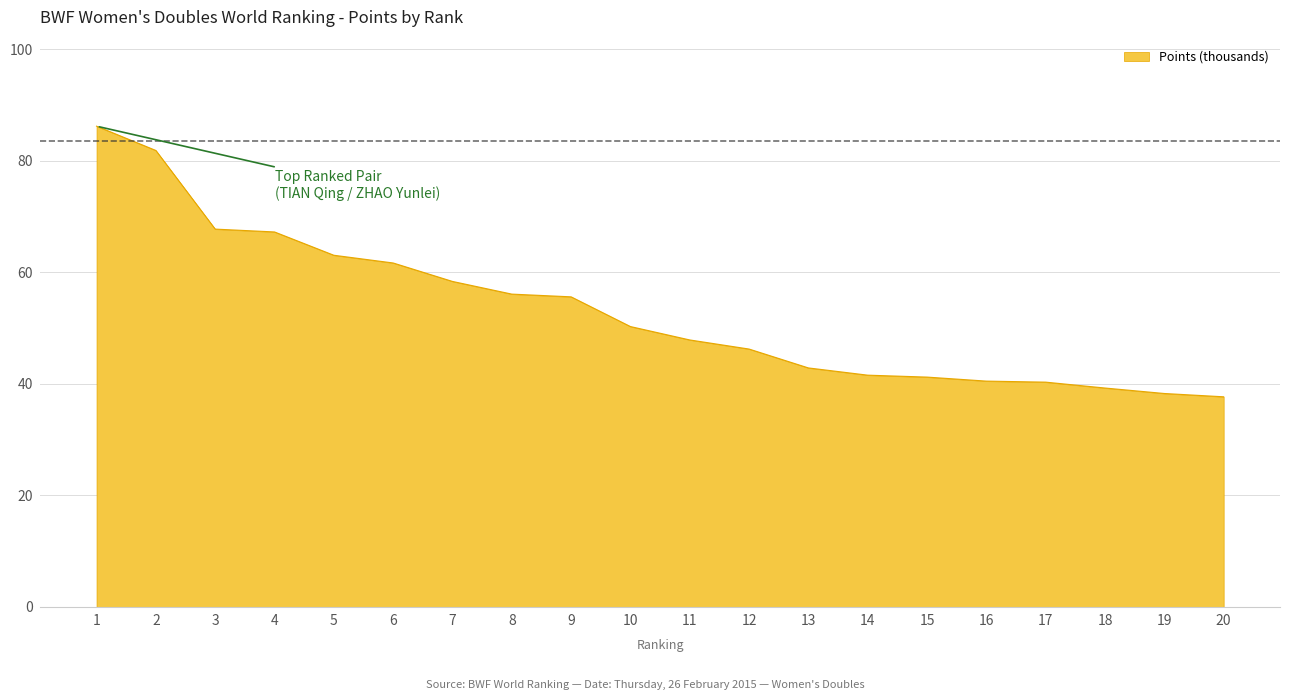

Is it true that the value at 7 is 92.3?

False